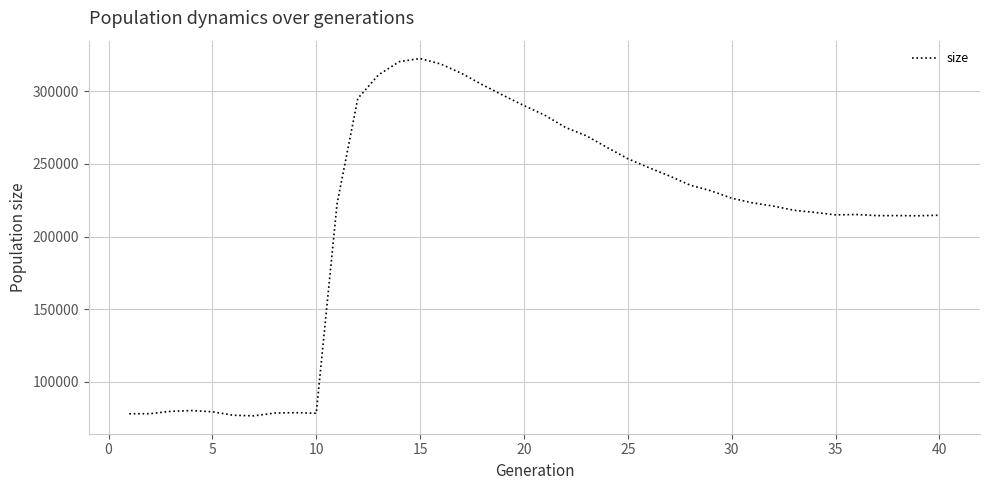

Does the chart have visible grid lines?

Yes